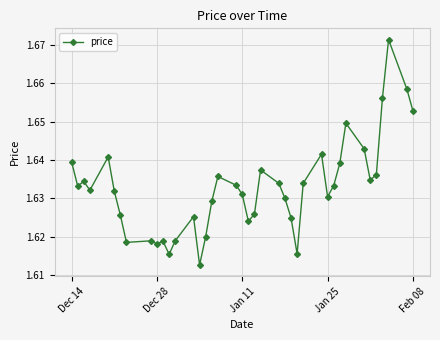

Count the values in the range 1 to 2.

40